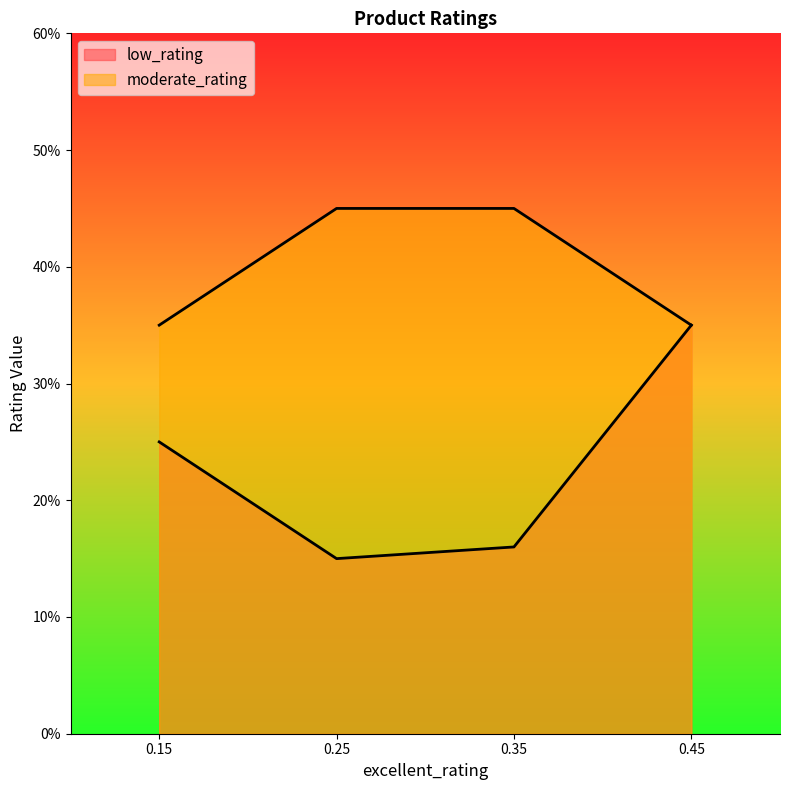

How many data points does each series have?

4